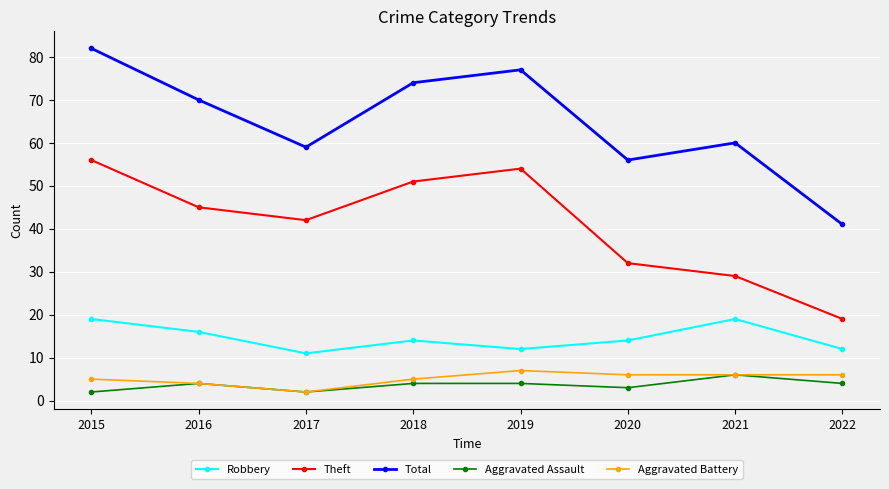

The value of Aggravated Battery at 2021 is 3. True or false?

False